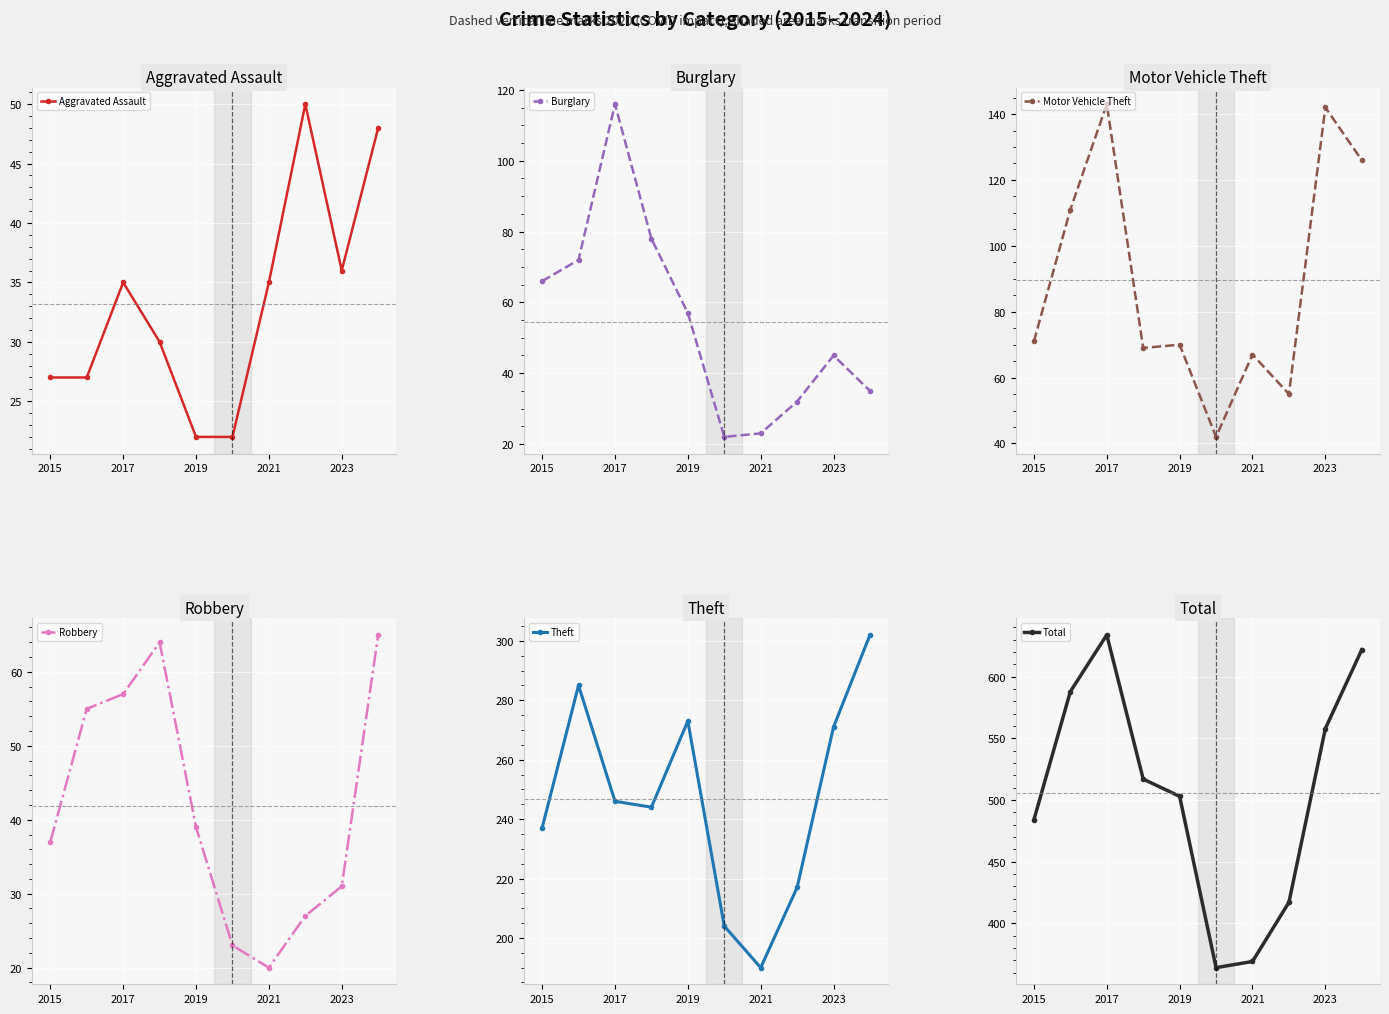

Where is the first local maximum for Aggravated Assault?

2017